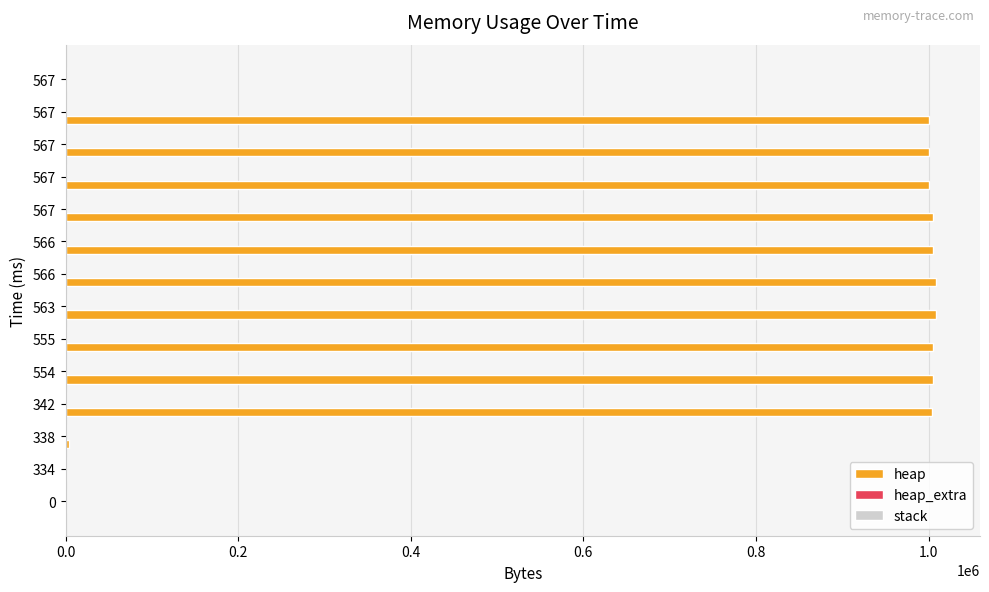

What is the highest value of the heap_extra series?

67.0